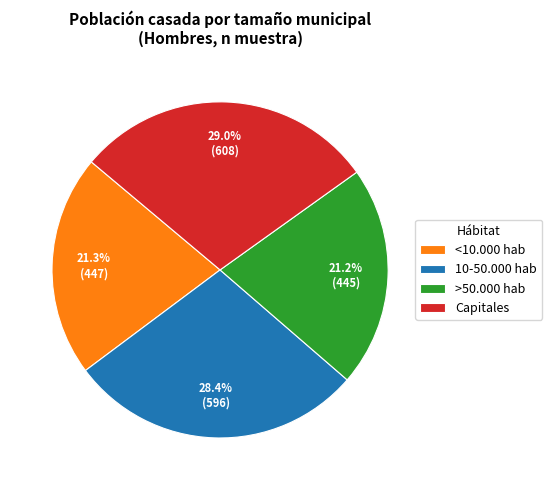

To the nearest percent, what is the combined percentage of 10-50.000 hab and <10.000 hab?

50%